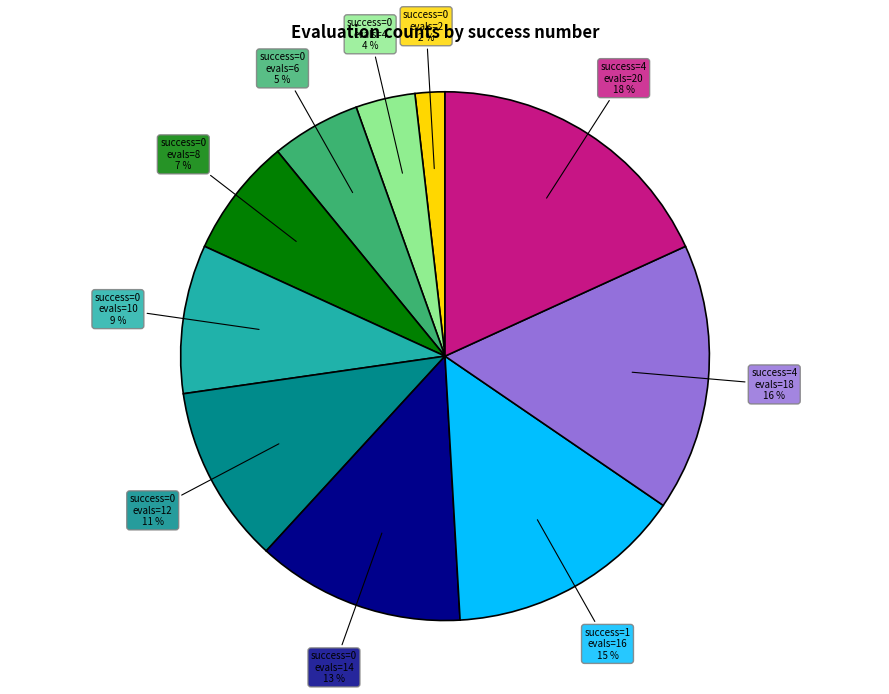

To the nearest percent, what is the difference between the largest and smallest slice percentages?

16%